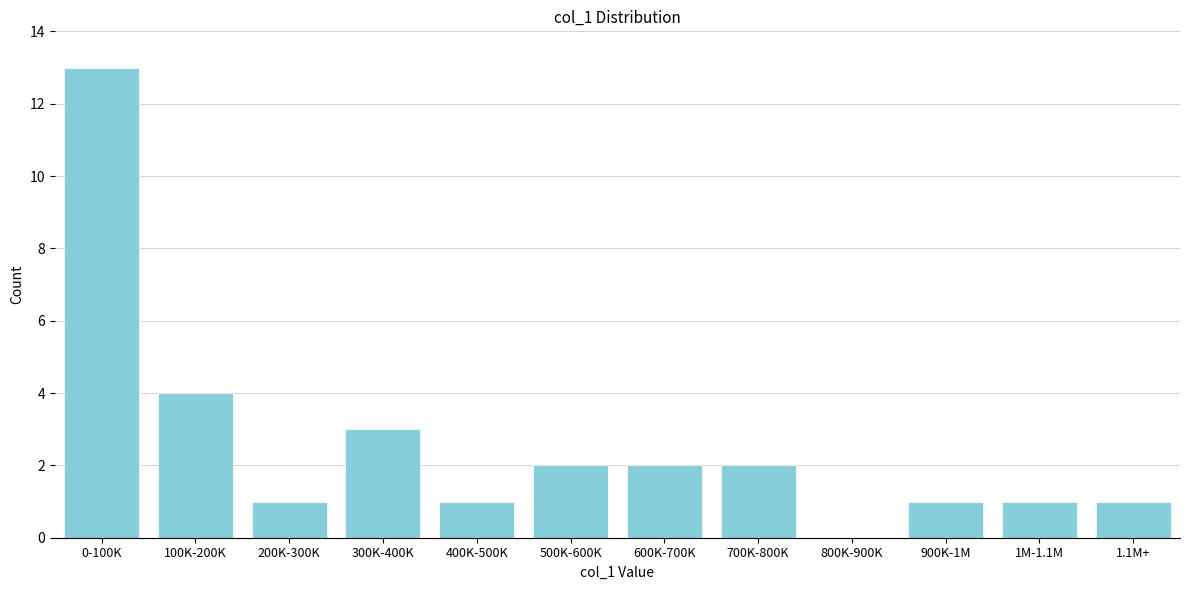

Reading left to right, transcribe all the data shown in this chart.

0-100K=13	100K-200K=4	200K-300K=1	300K-400K=3	400K-500K=1	500K-600K=2	600K-700K=2	700K-800K=2	800K-900K=0	900K-1M=1	1M-1.1M=1	1.1M+=1